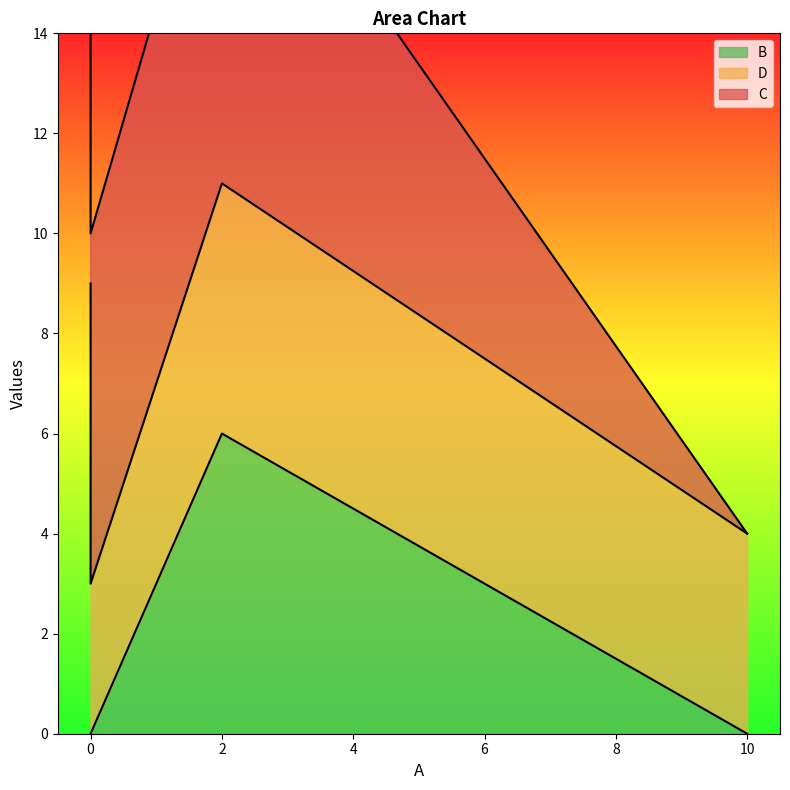

At which label is B closest to 3?

10